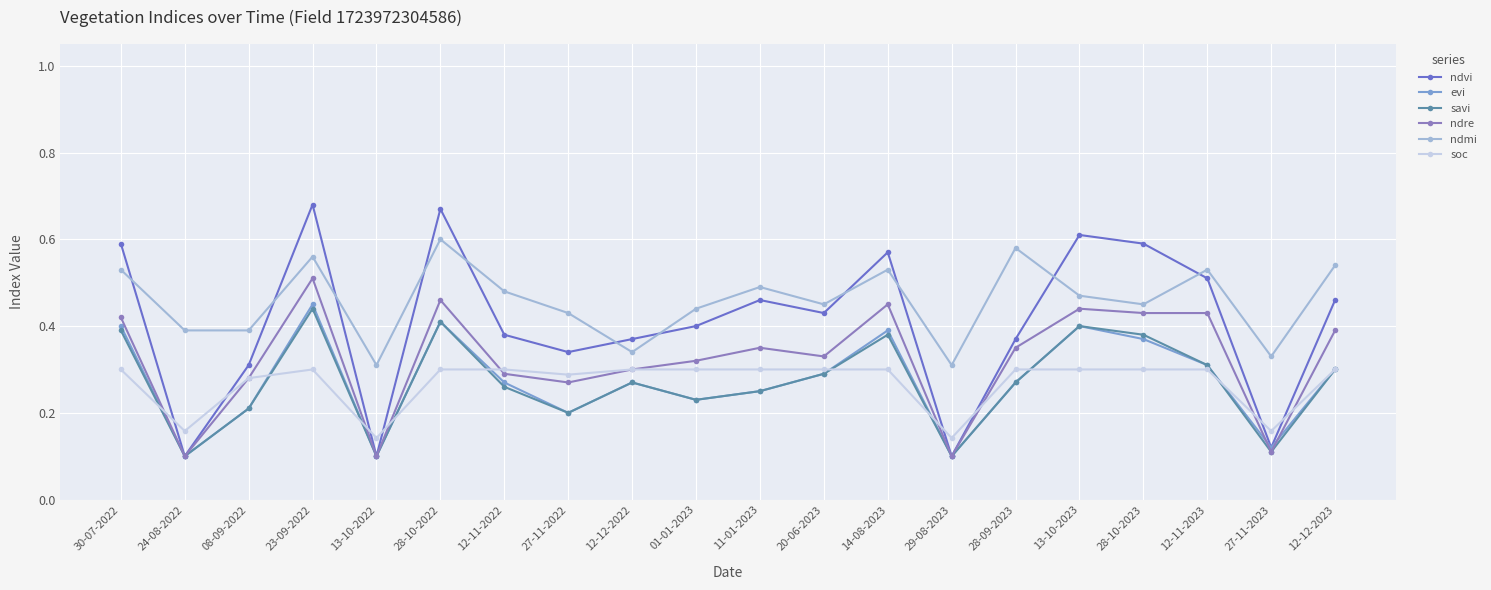

The ndmi series shows 0.3 at 28-10-2023. True or false?

False